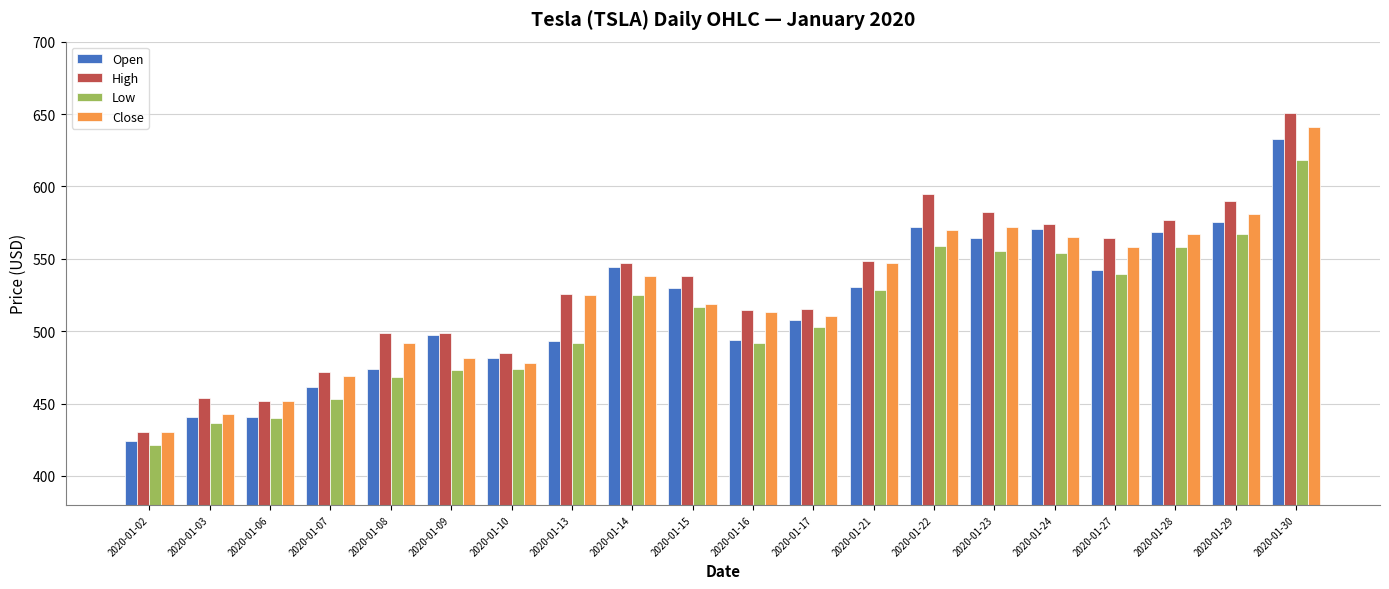

What is the difference between the highest and lowest values at 2020-01-29?

22.4